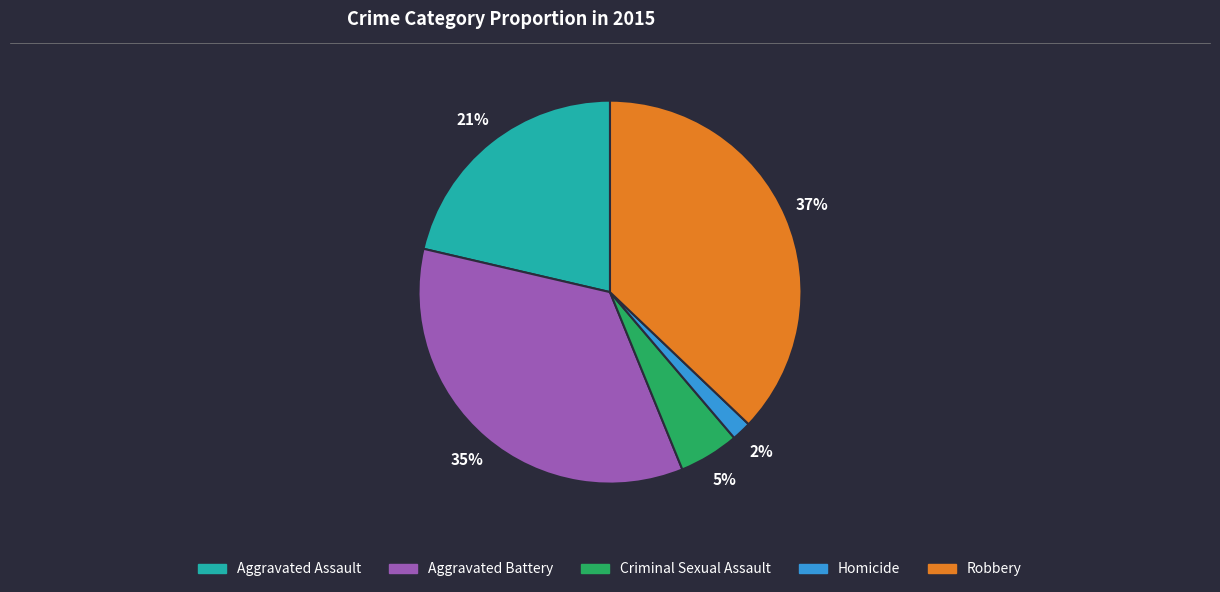

How many slices are in this pie chart?

5